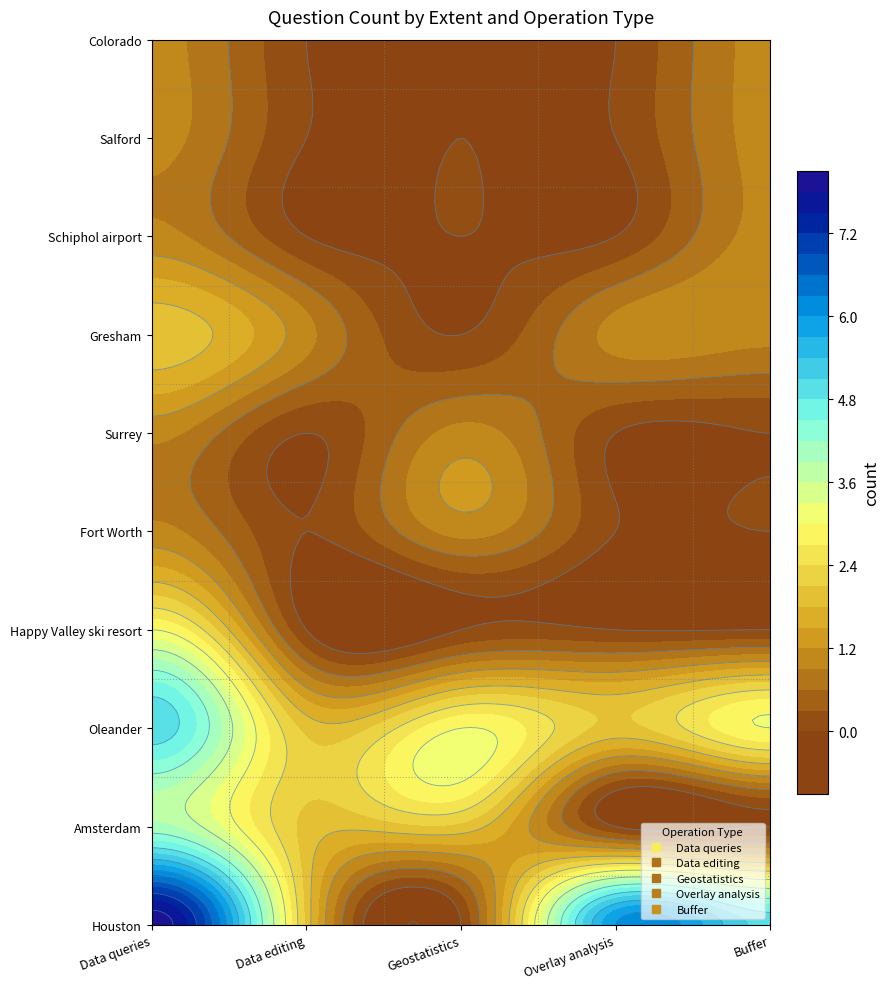

True or false: Overlay analysis has a value of 1 at Oleander.

False